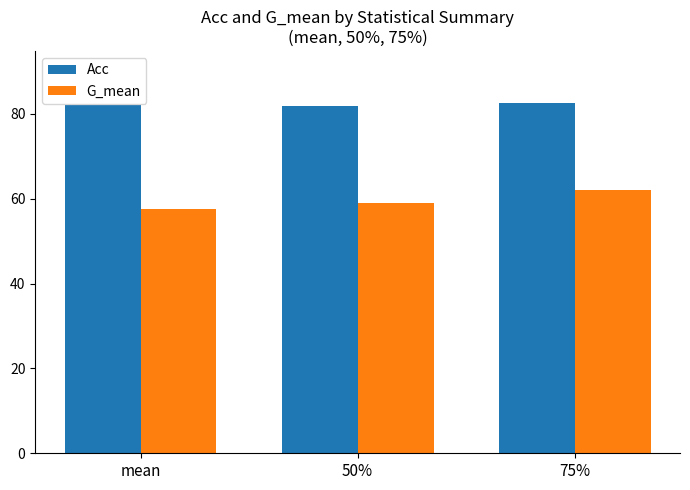

List the labels in order of G_mean value, smallest first.

mean, 50%, 75%